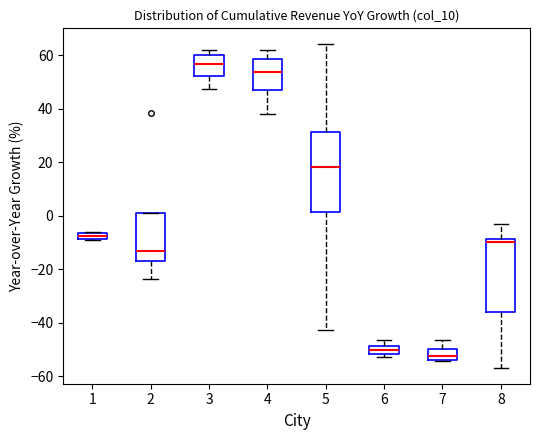

Where does the lower whisker of the box at x = 2 end on the y-axis? The values are not printed on the chart, so give them approximately, as read against the axis.

-24